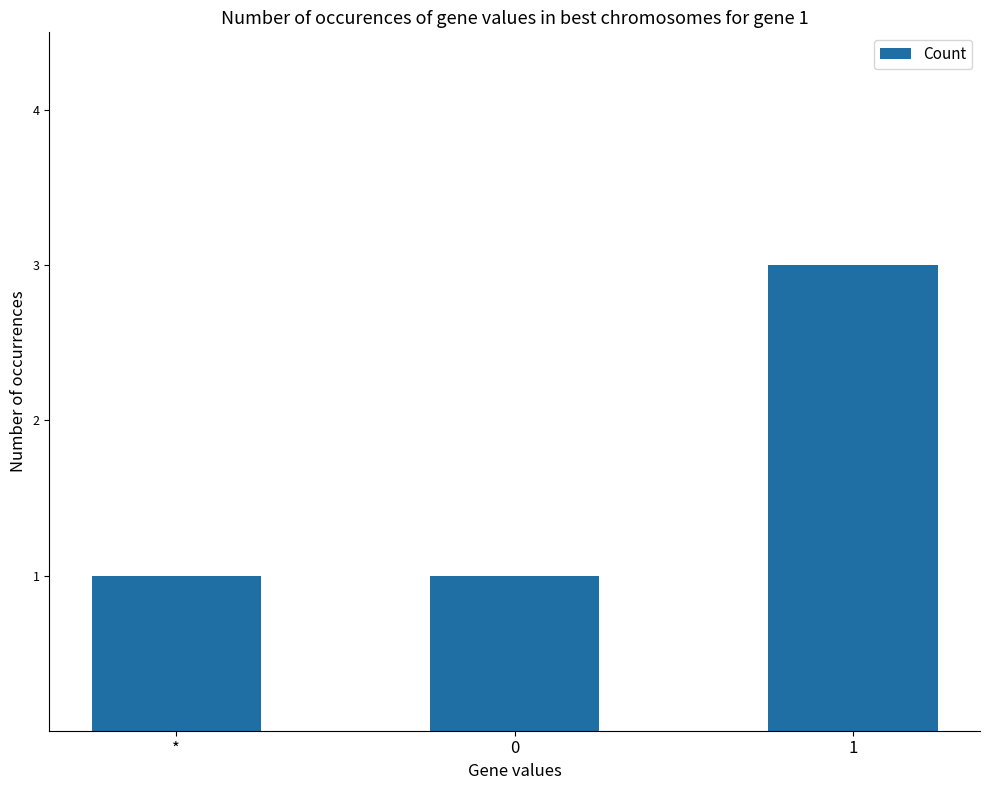

What is the difference between the values at 0 and 1?

2